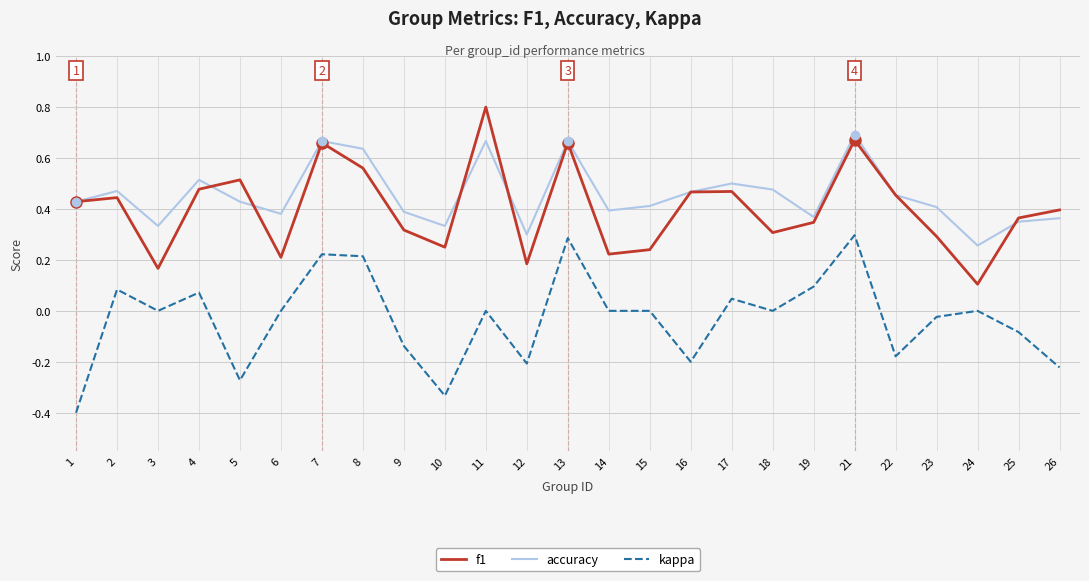

What is the maximum value for f1?

0.8